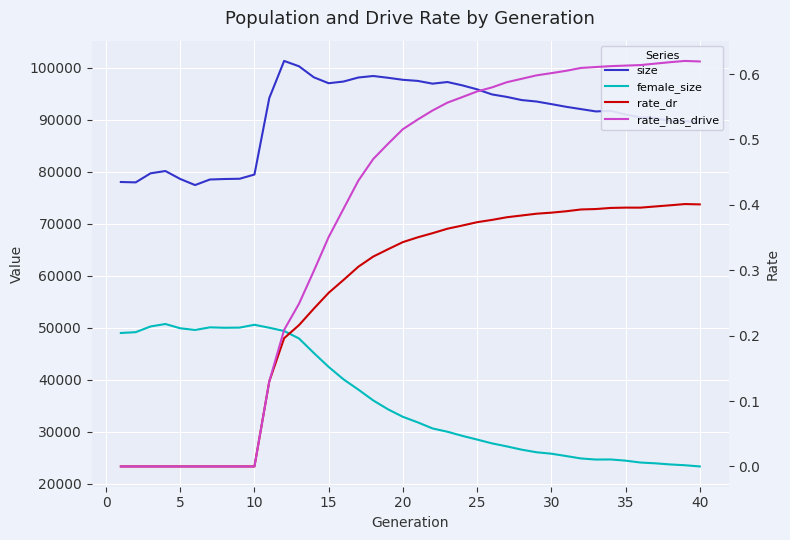

The value of rate_dr at 21 is 0.1. True or false?

False